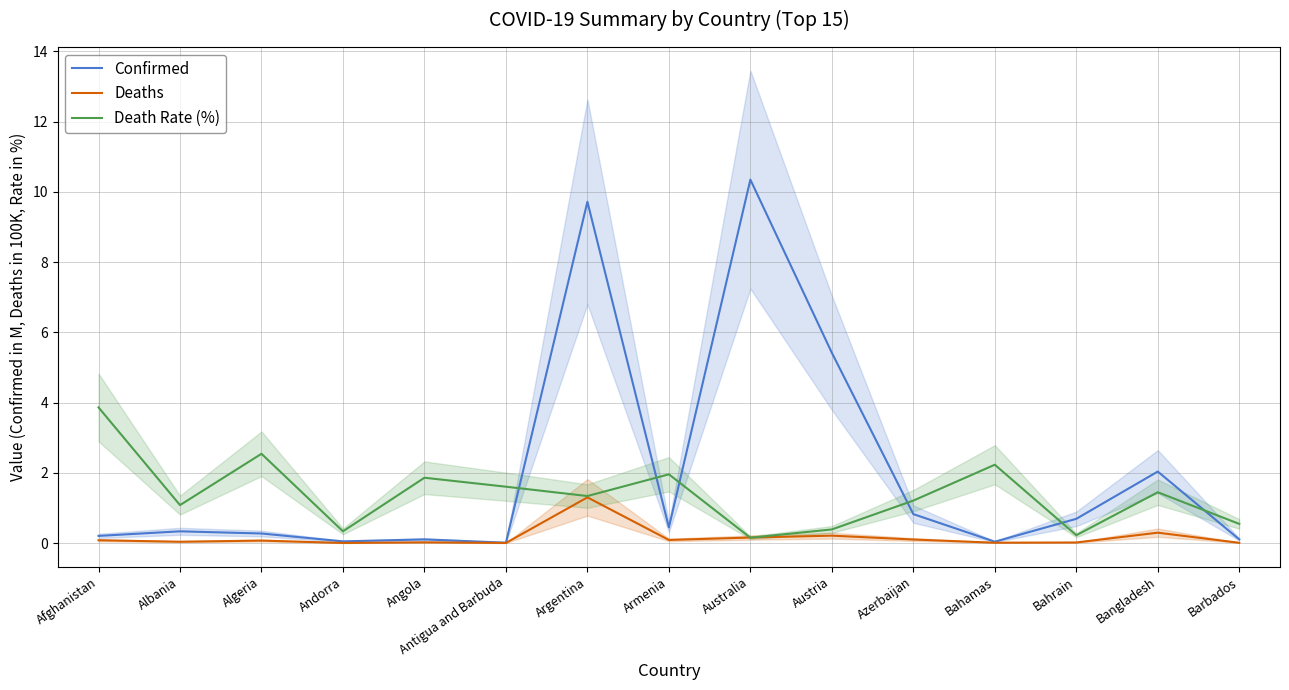

What is the spread (max minus min) of values at Antigua and Barbuda?

1.6